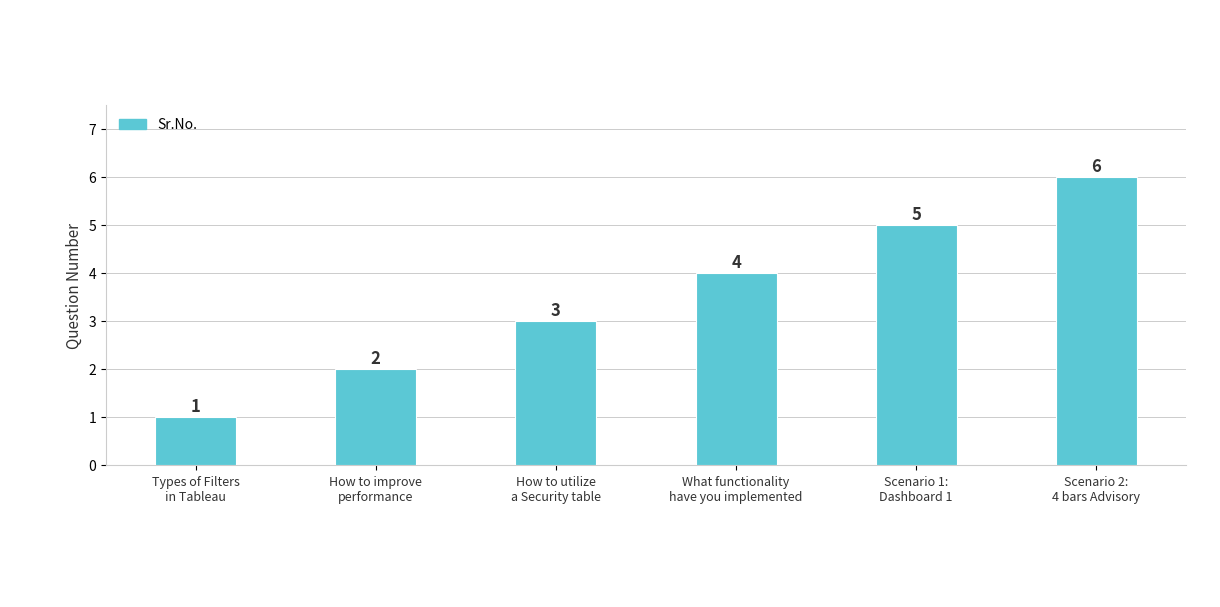

What is the smallest value displayed?

1